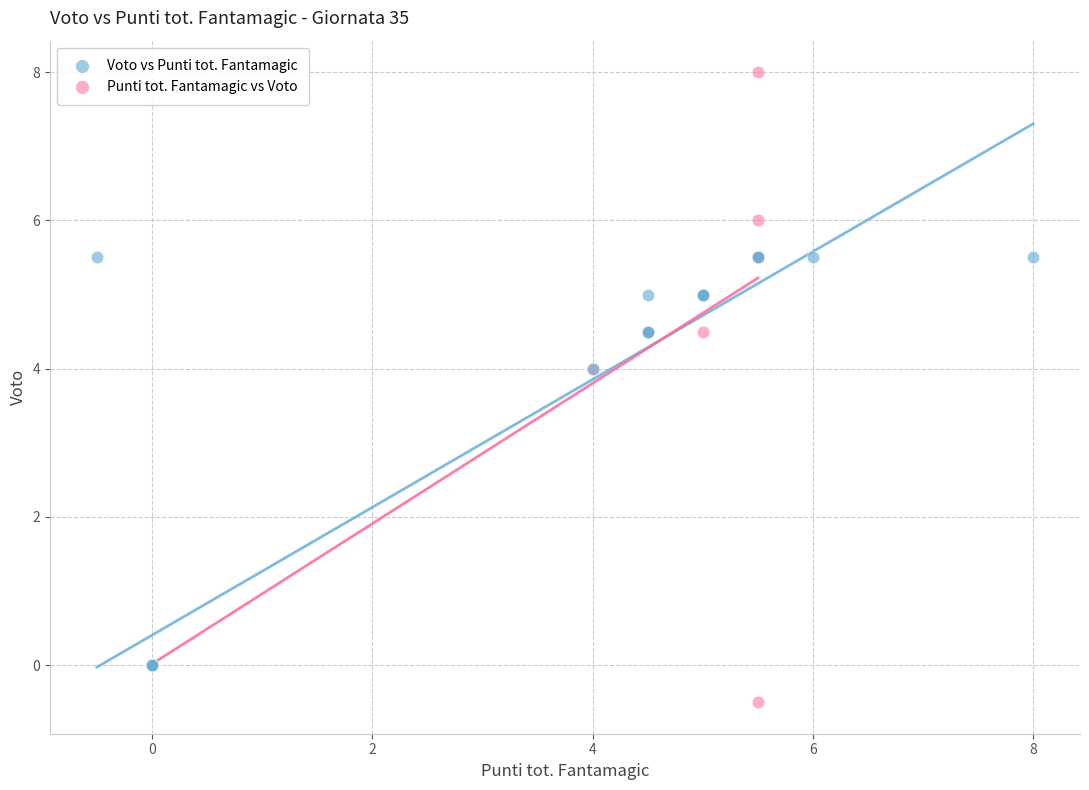

Which series has the widest spread of Y values?

Punti tot. Fantamagic vs Voto